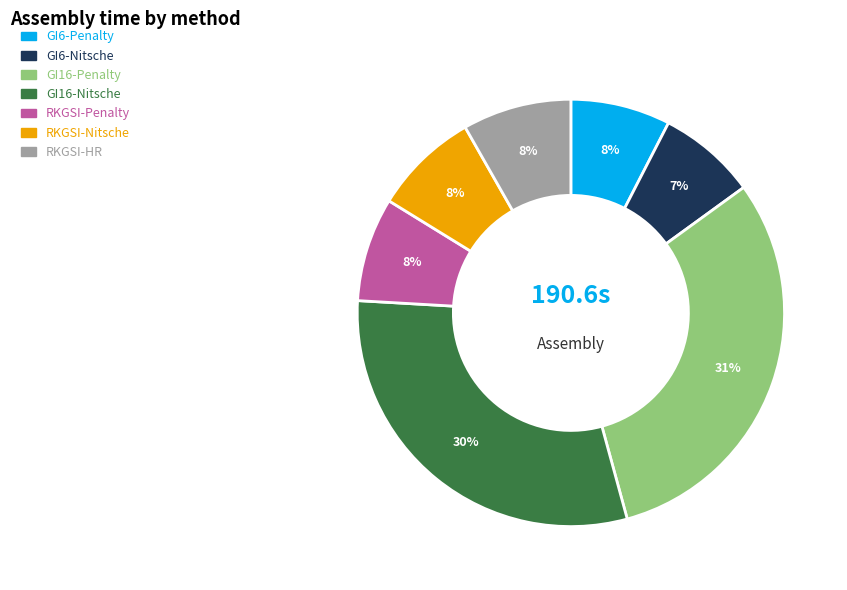

True or false: RKGSI-Penalty accounts for 1% of the total.

False